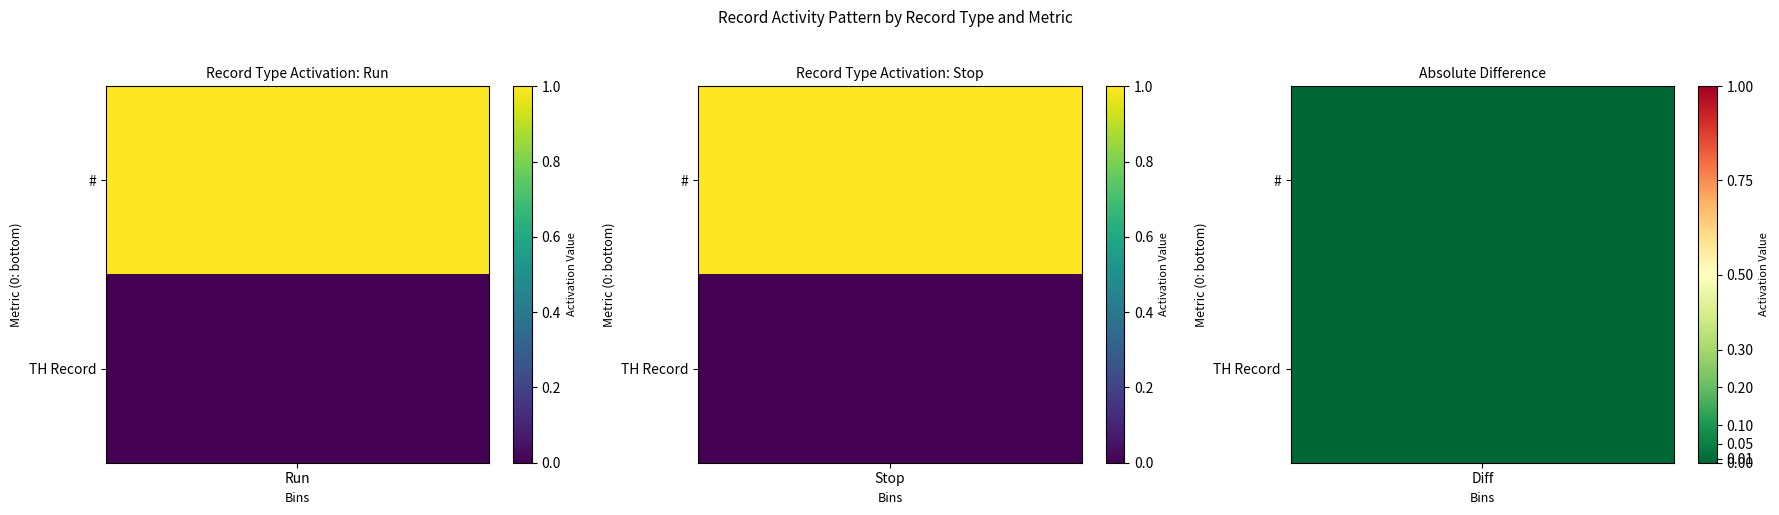

What value does the Stop series have at 0?

1